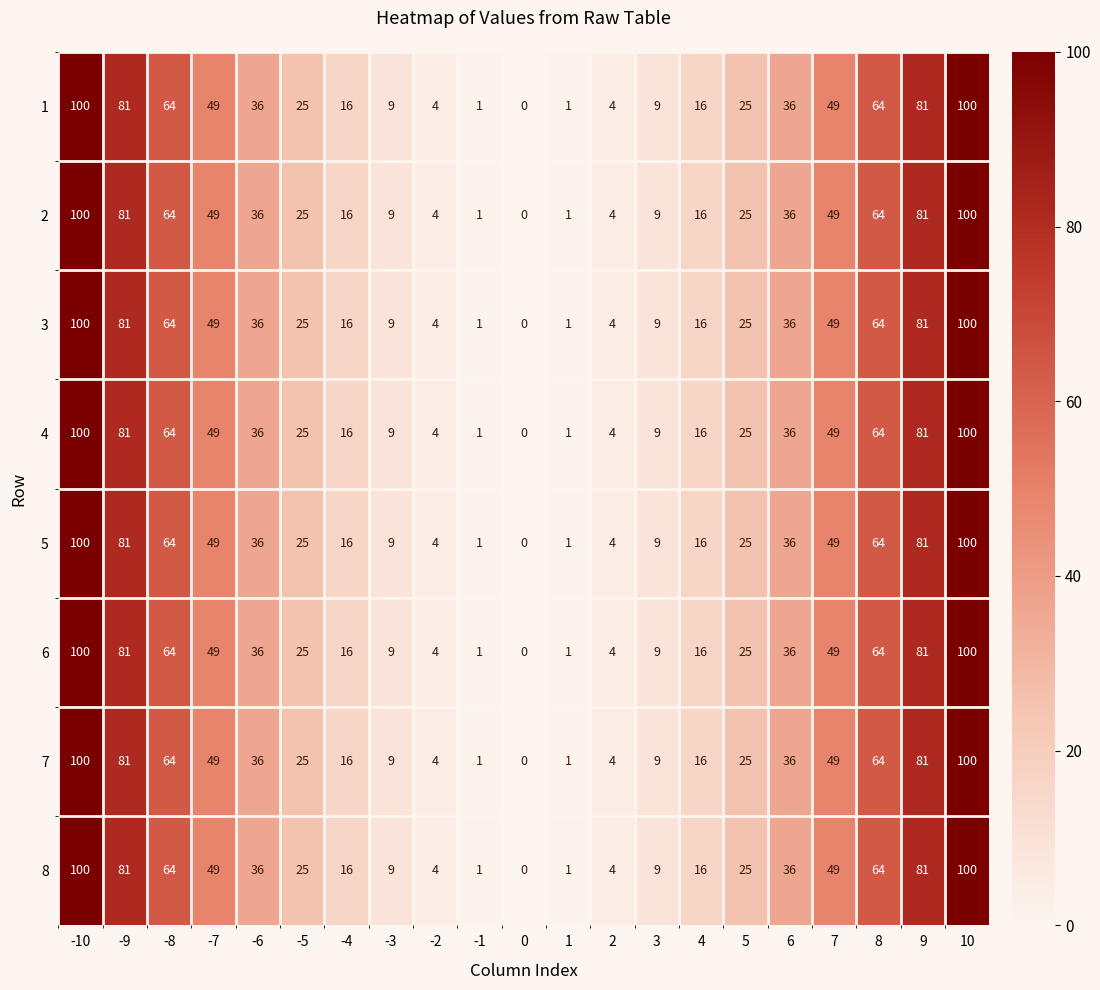

What is the total value across all series at 6?

288